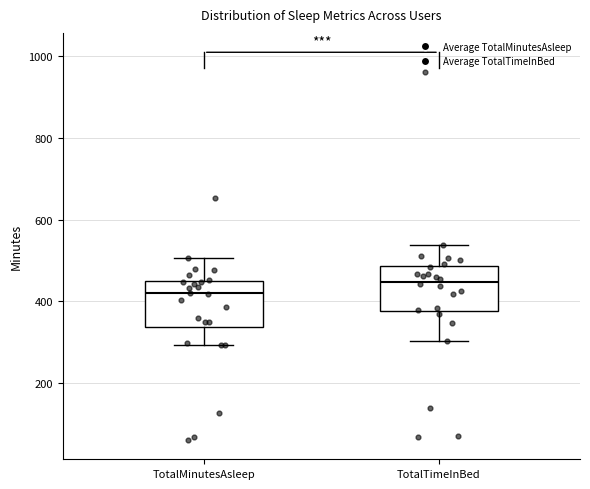

Where does the median line of the box for TotalMinutesAsleep sit on the y-axis? The values are not printed on the chart, so give them approximately, as read against the axis.

420